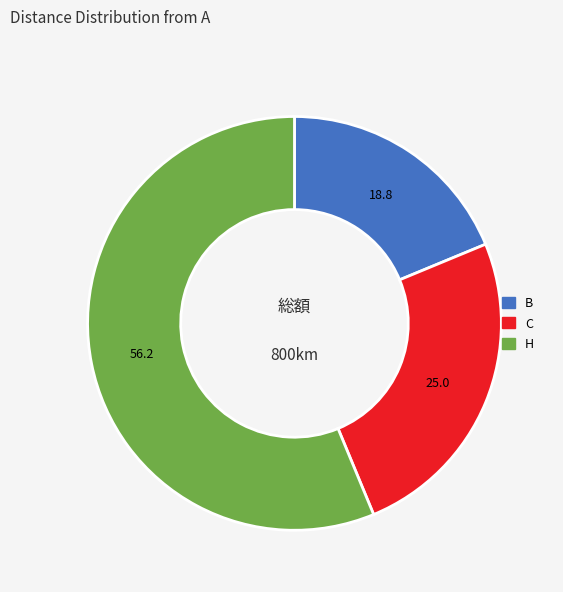

Rank the categories by value from lowest to highest.

B, C, H